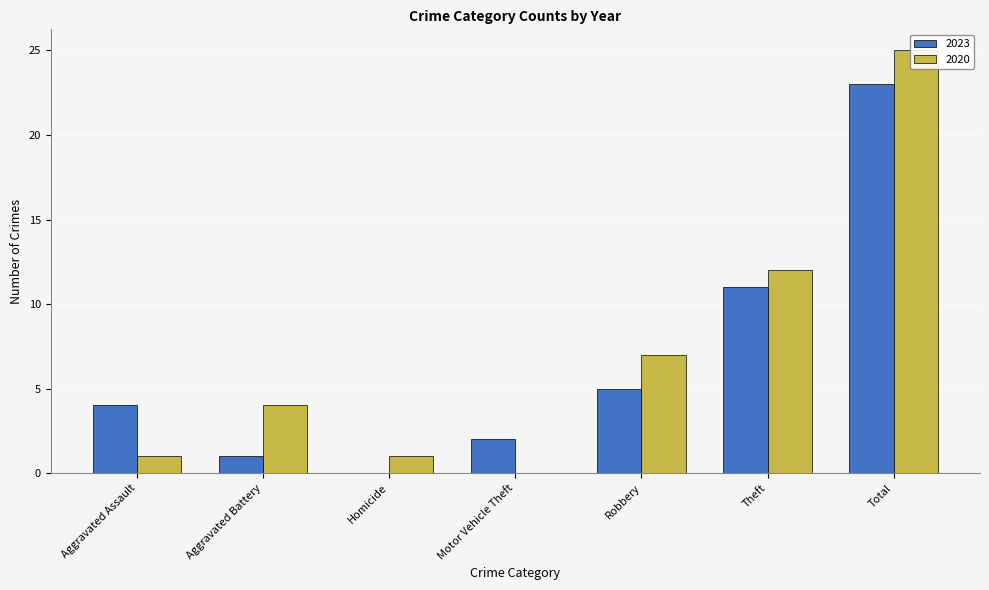

What is the greatest value displayed?

25